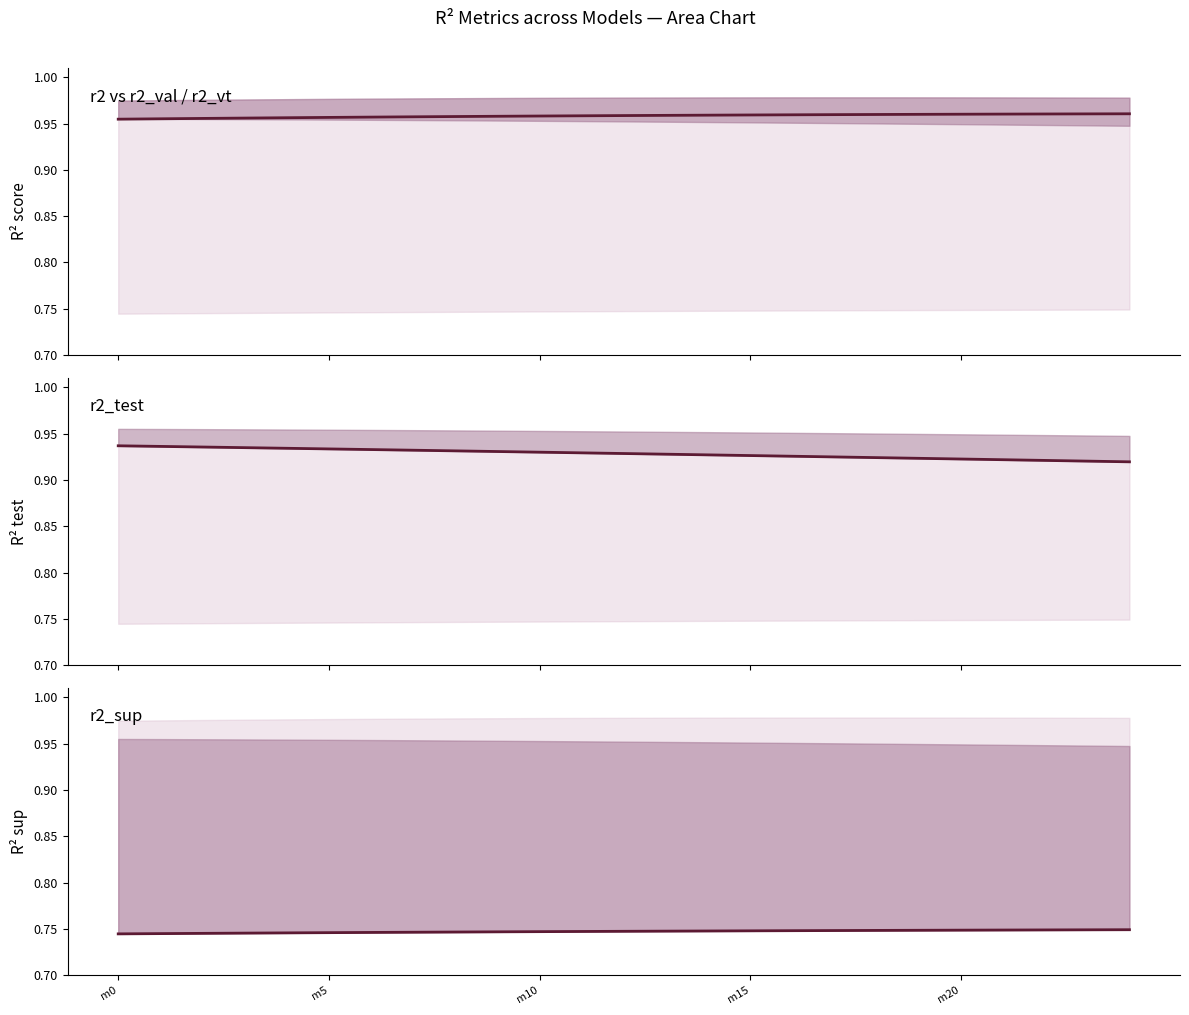

True or false: r2 and r2_test cross at least once.

False